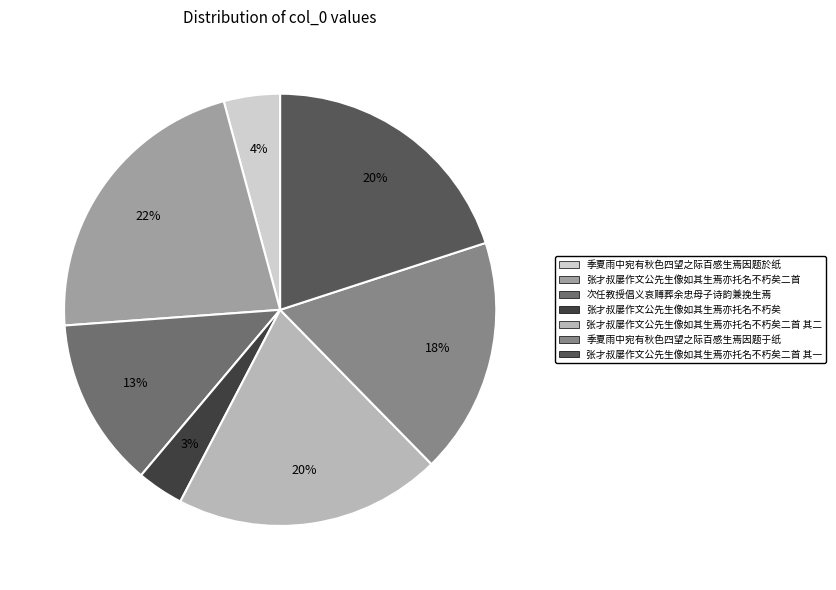

Which slice is the largest?

张才叔屡作文公先生像如其生焉亦托名不朽矣二首